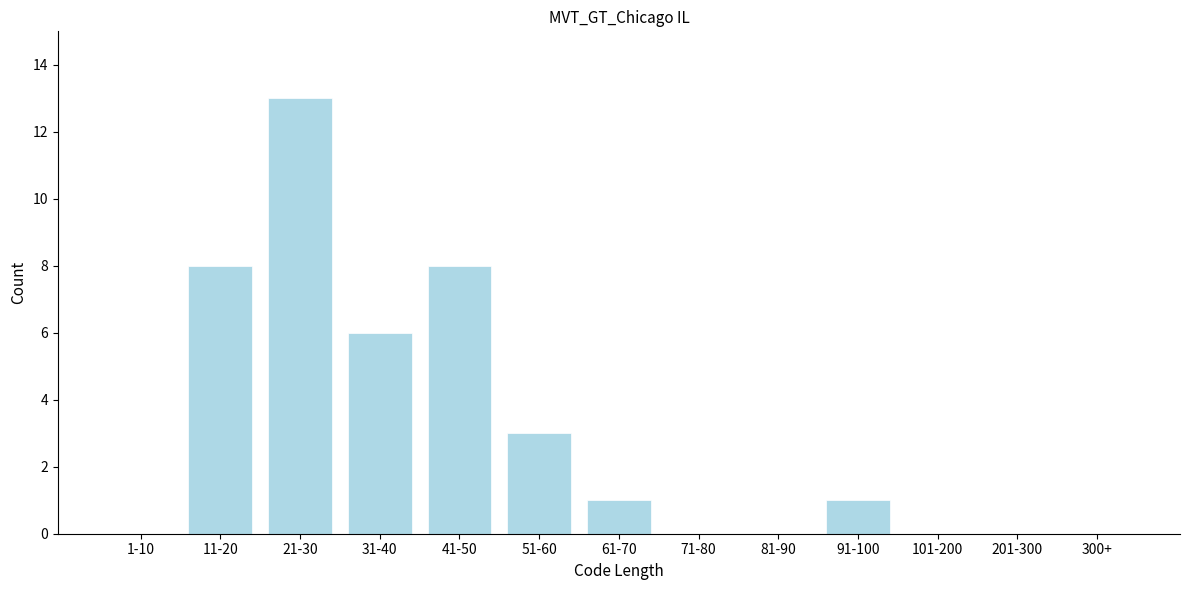

Reading right to left, what are all the values shown in this chart?

300+=0	201-300=0	101-200=0	91-100=1	81-90=0	71-80=0	61-70=1	51-60=3	41-50=8	31-40=6	21-30=13	11-20=8	1-10=0